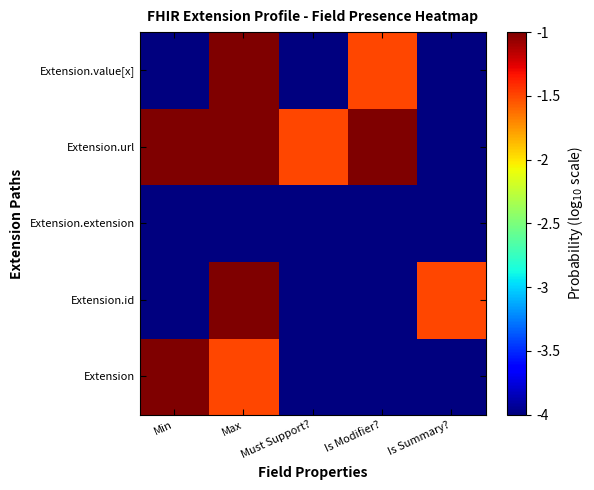

What is the greatest value displayed?

-1.0